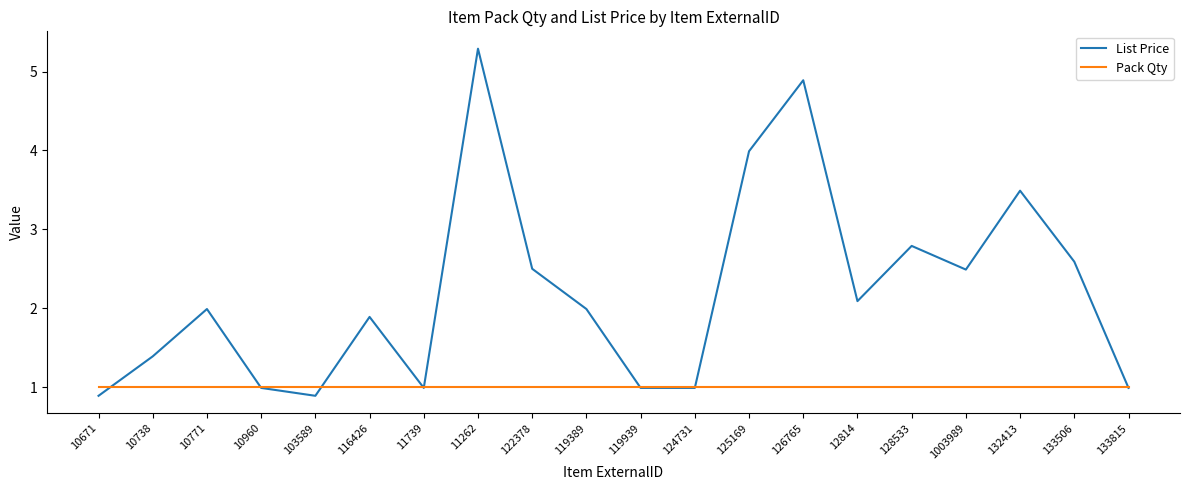

The value of List Price at 11739 is 0.7. True or false?

False